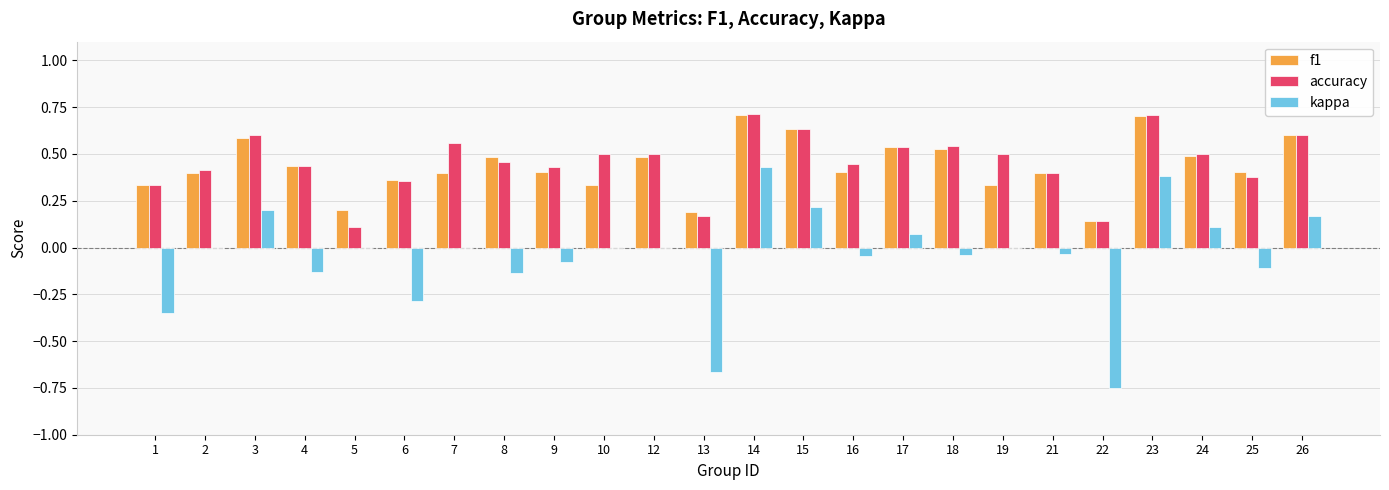

Is the value of accuracy at 6 greater than the value of kappa at 26?

Yes